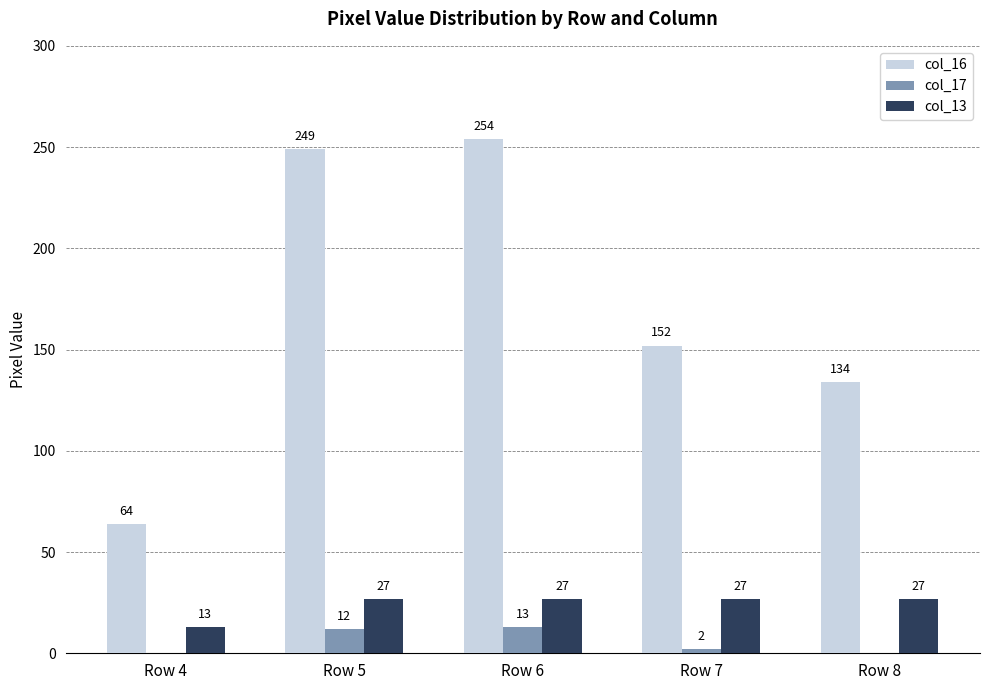

Is the value of col_16 at Row 6 greater than the value of col_17 at Row 8?

Yes